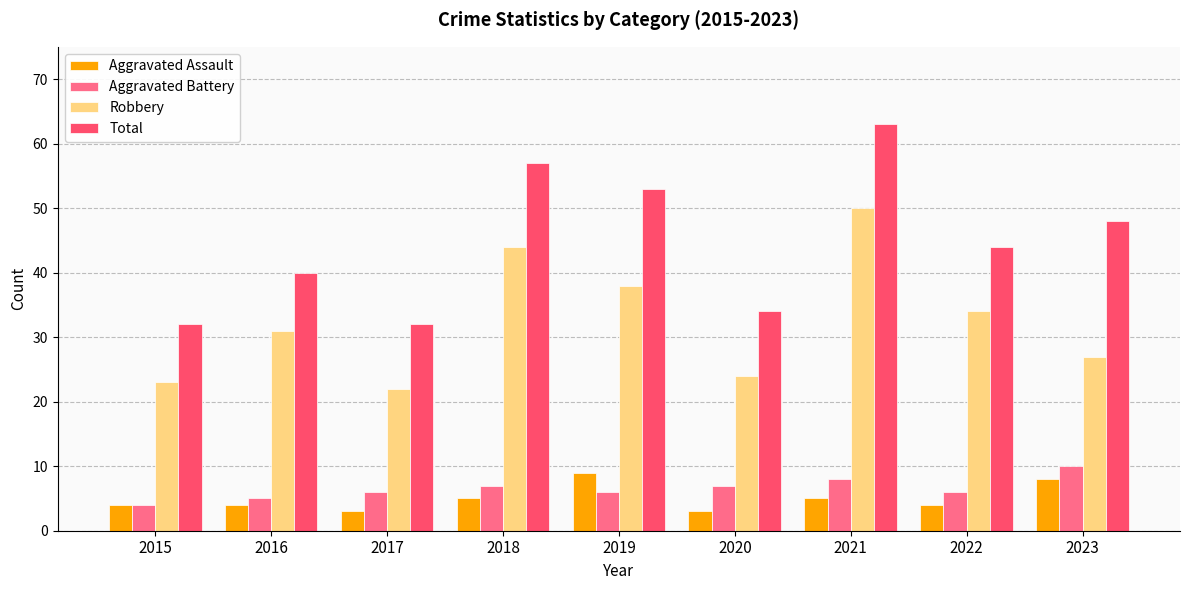

At which label does Aggravated Battery reach its minimum?

2015